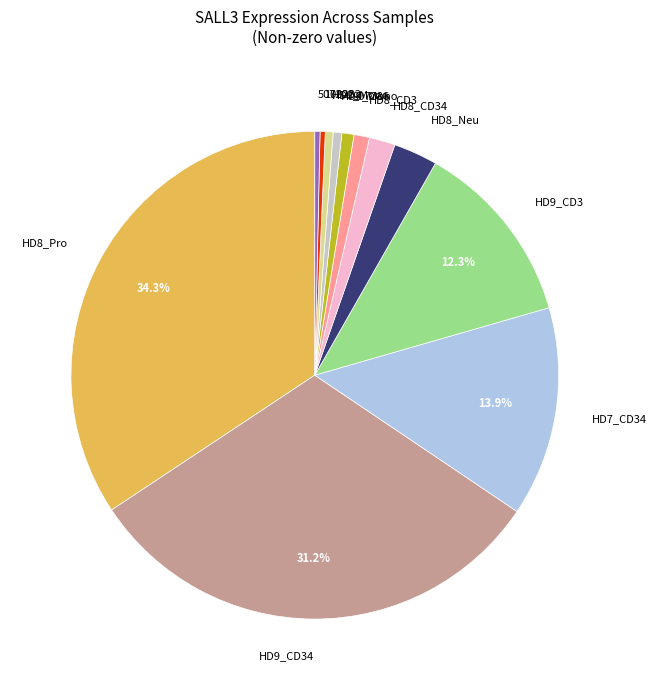

Does any single category account for the majority?

No